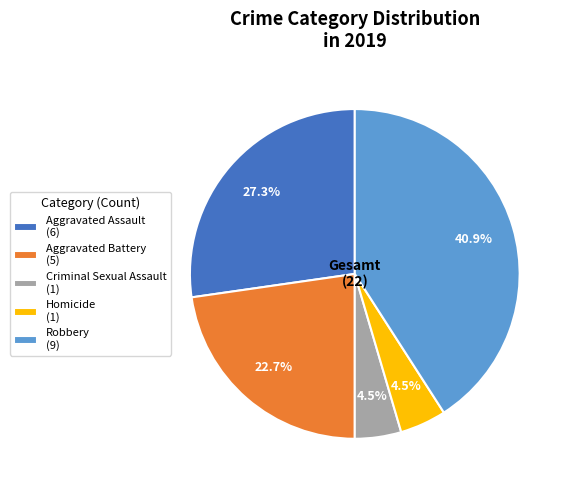

To the nearest percent, what is the combined percentage of Criminal Sexual Assault and Homicide?

9%